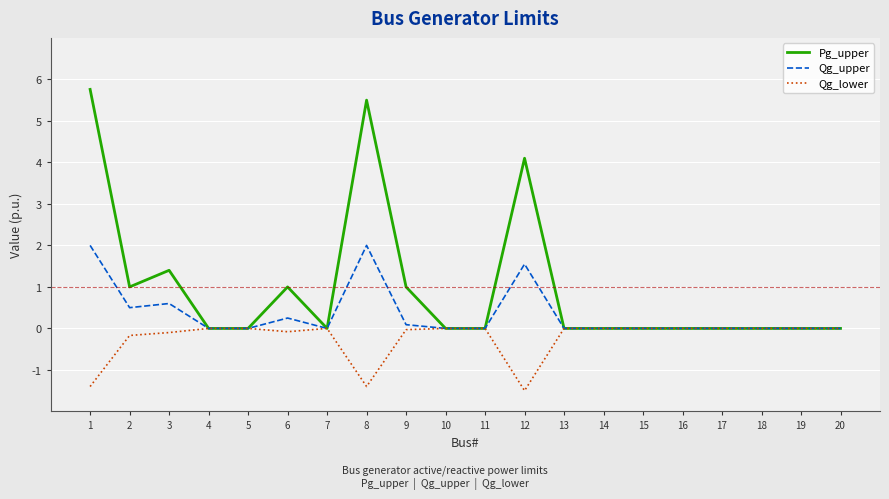

What are all the series names shown in the legend?

Pg_upper, Qg_upper, Qg_lower